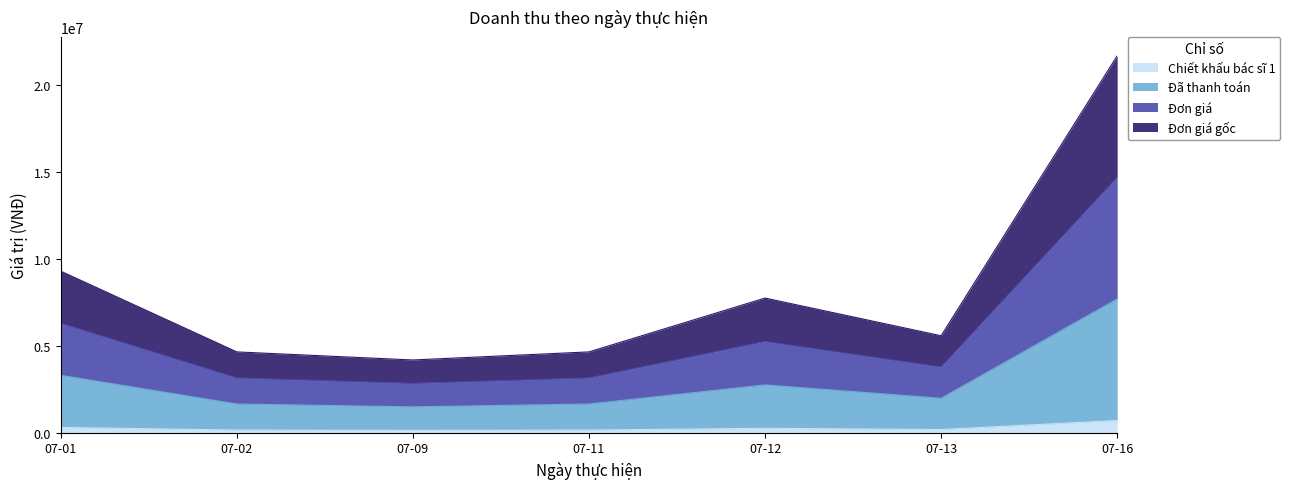

Which category has the highest value in the Chiết khấu bác sĩ 1 series?

07-16